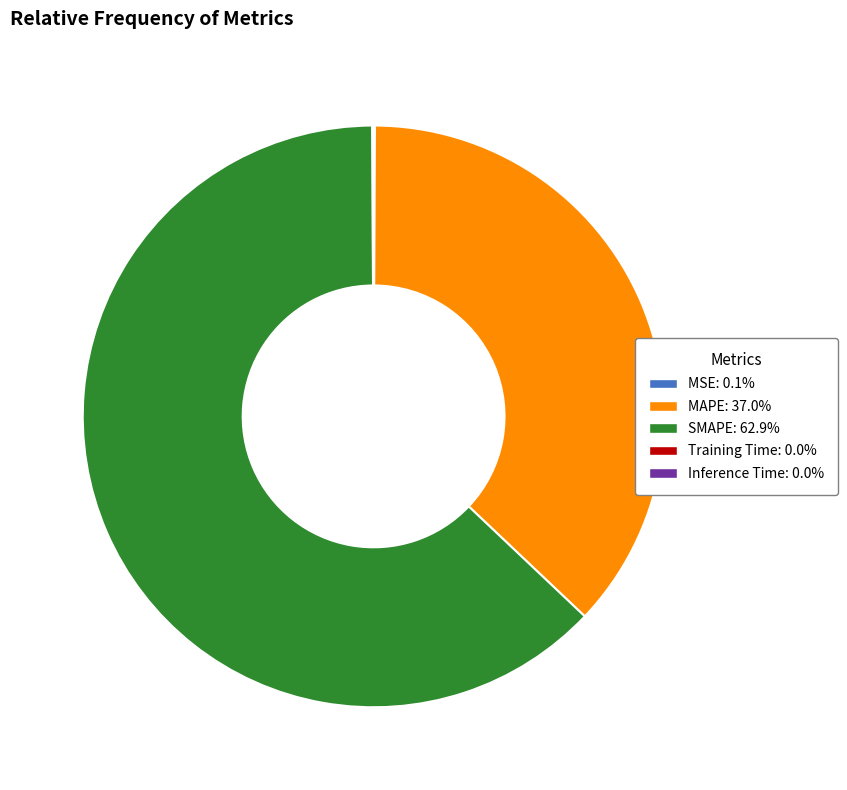

What is the majority slice?

SMAPE